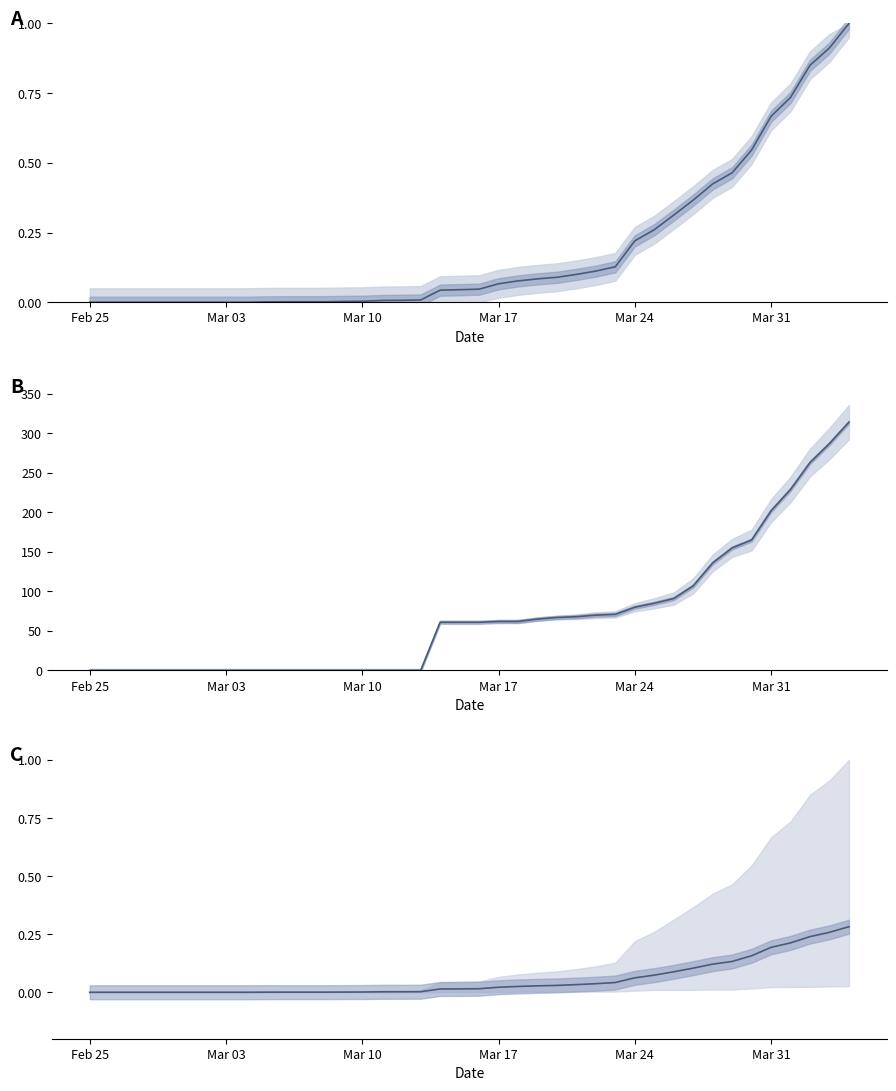

Count the number of data series in this chart.

3